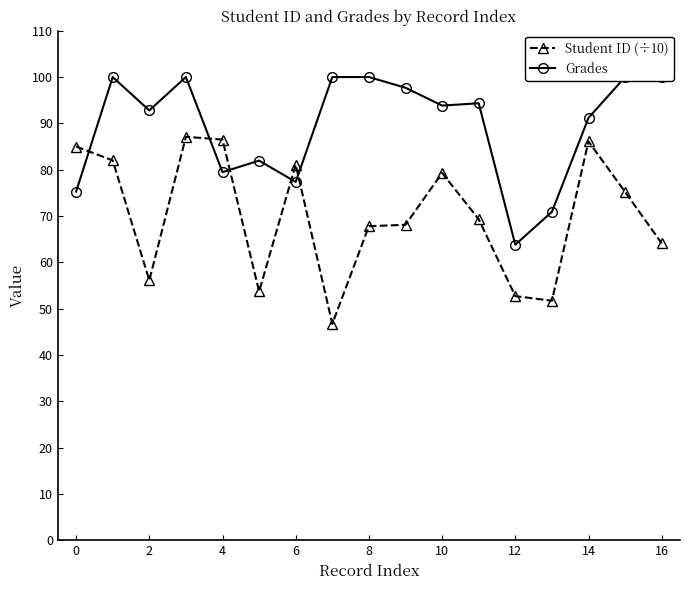

Which series has the widest spread of values?

Student ID (÷10)